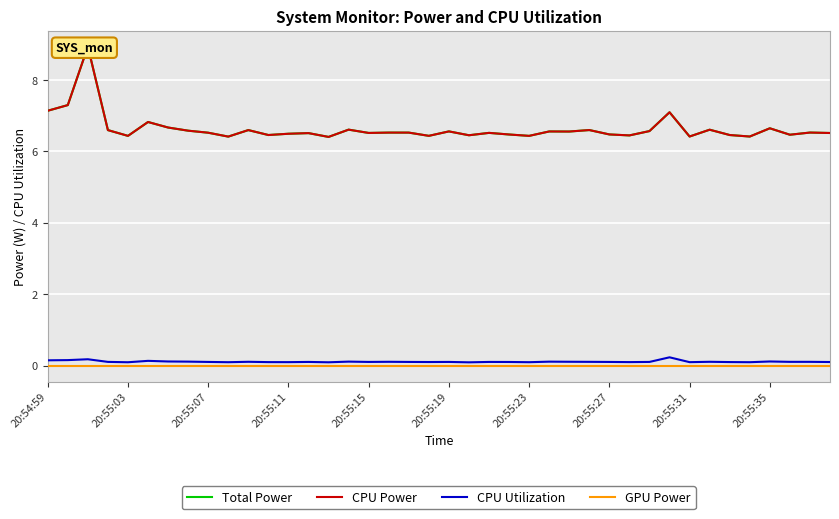

What is the spread (max minus min) of values at 20:54:59?

7.1